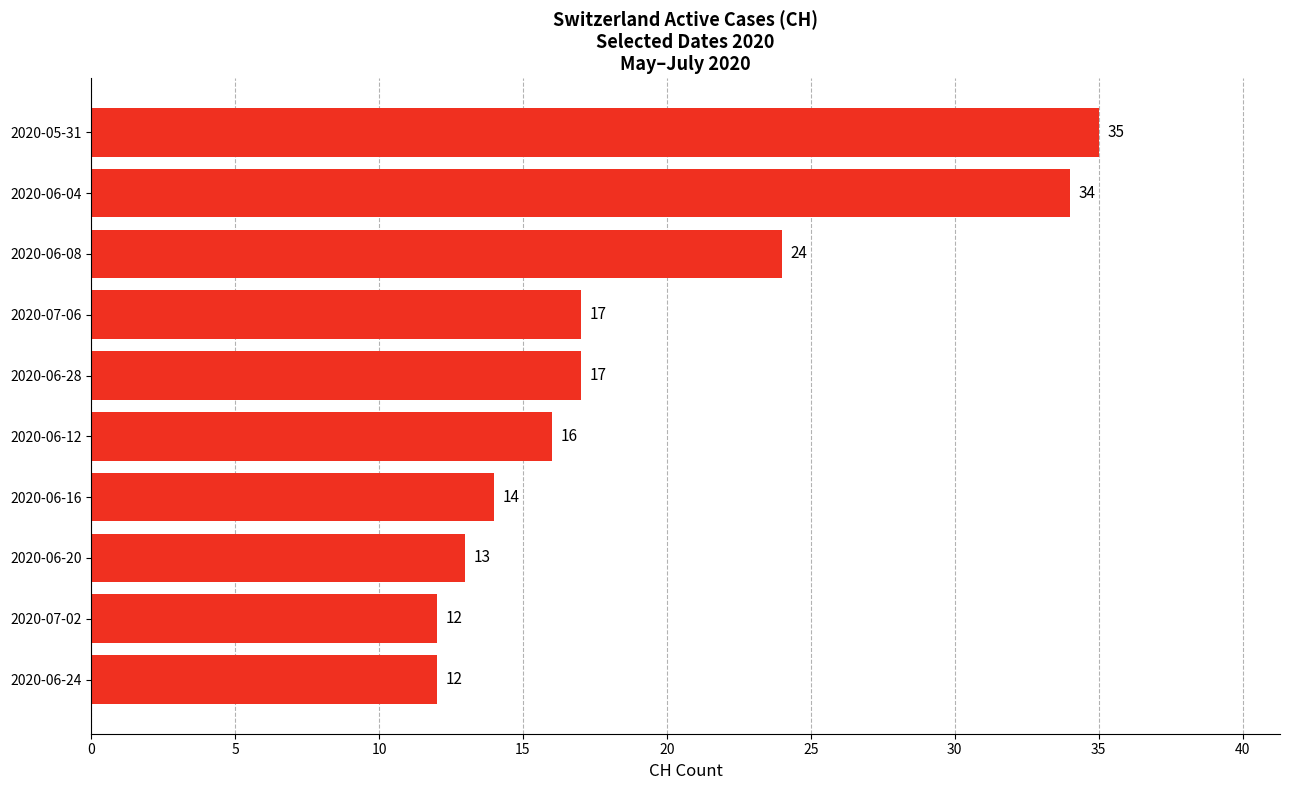

Which category has the highest value across all series?

2020-05-31